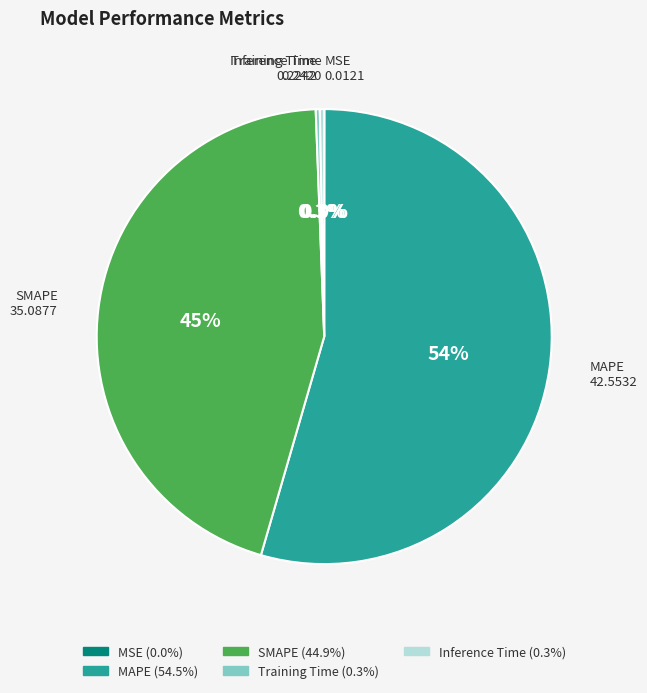

What is the ratio of the value at MAPE to the value at SMAPE?

1.2